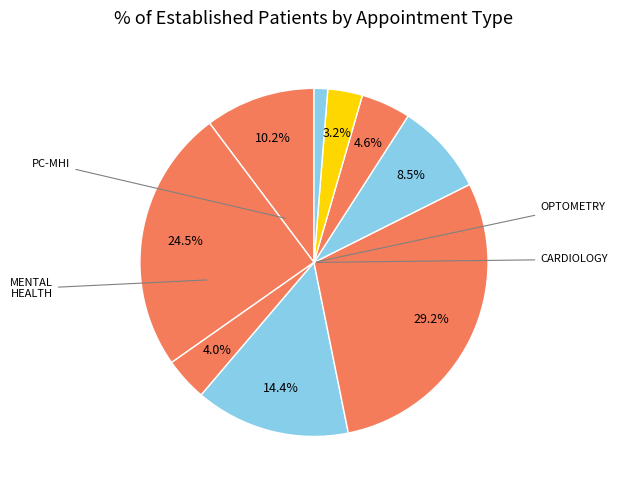

To the nearest percent, what is the difference between the largest and smallest slice percentages?

28%